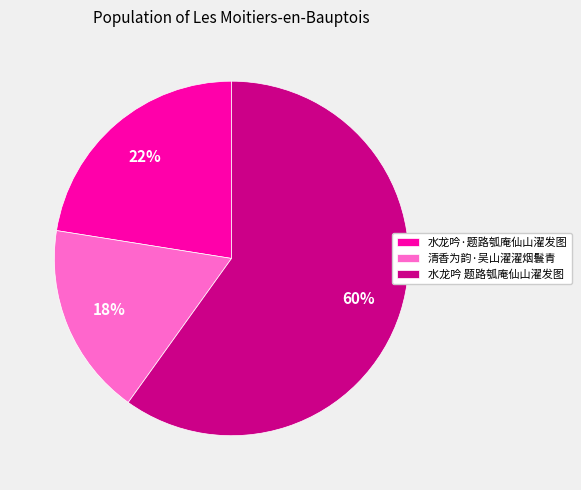

To the nearest percent, what portion does 清香为韵·吴山濯濯烟鬟青 represent?

18%